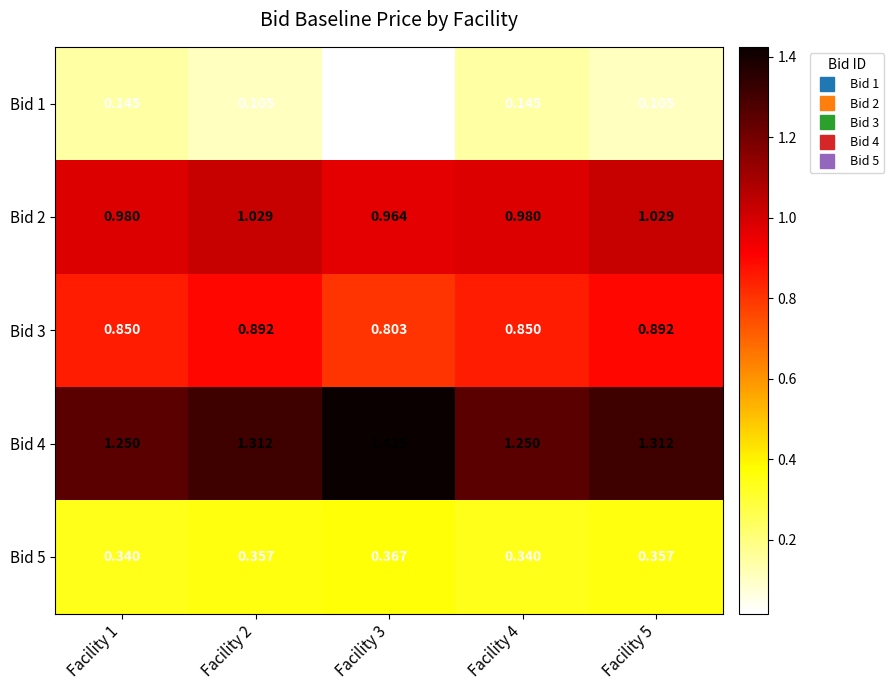

Rank the series at Facility 4 from highest to lowest value.

Bid 4, Bid 2, Bid 3, Bid 5, Bid 1